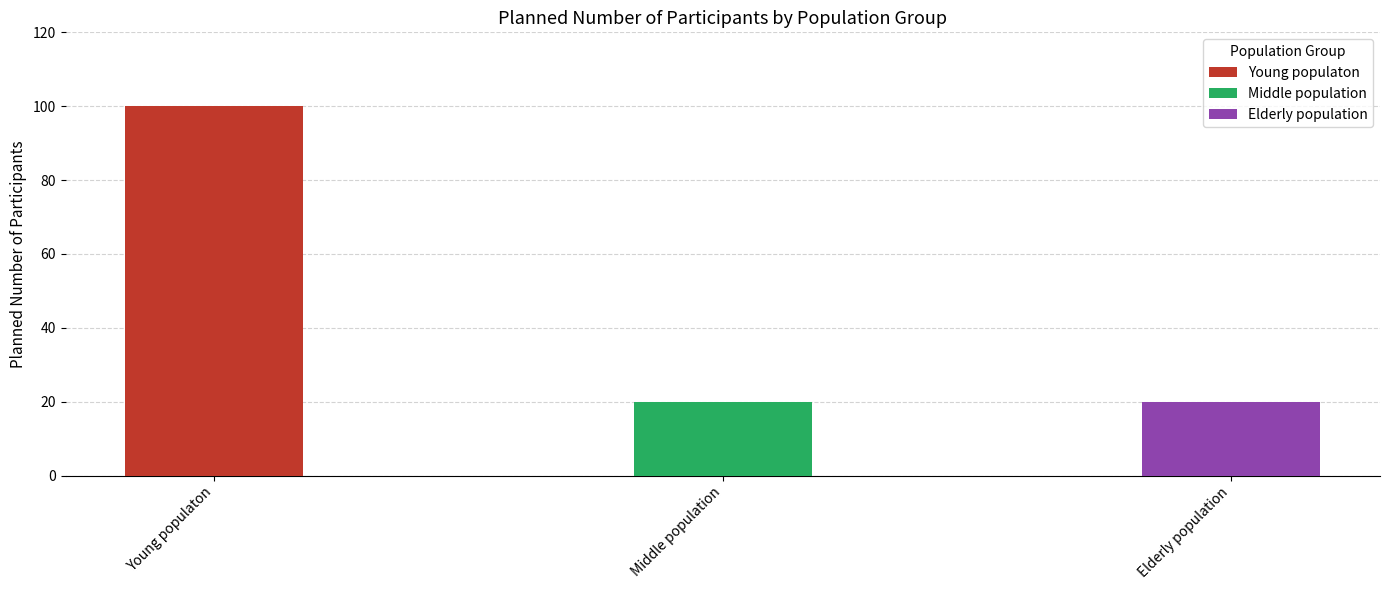

What is the label of the 1st bar from the left?

Young populaton